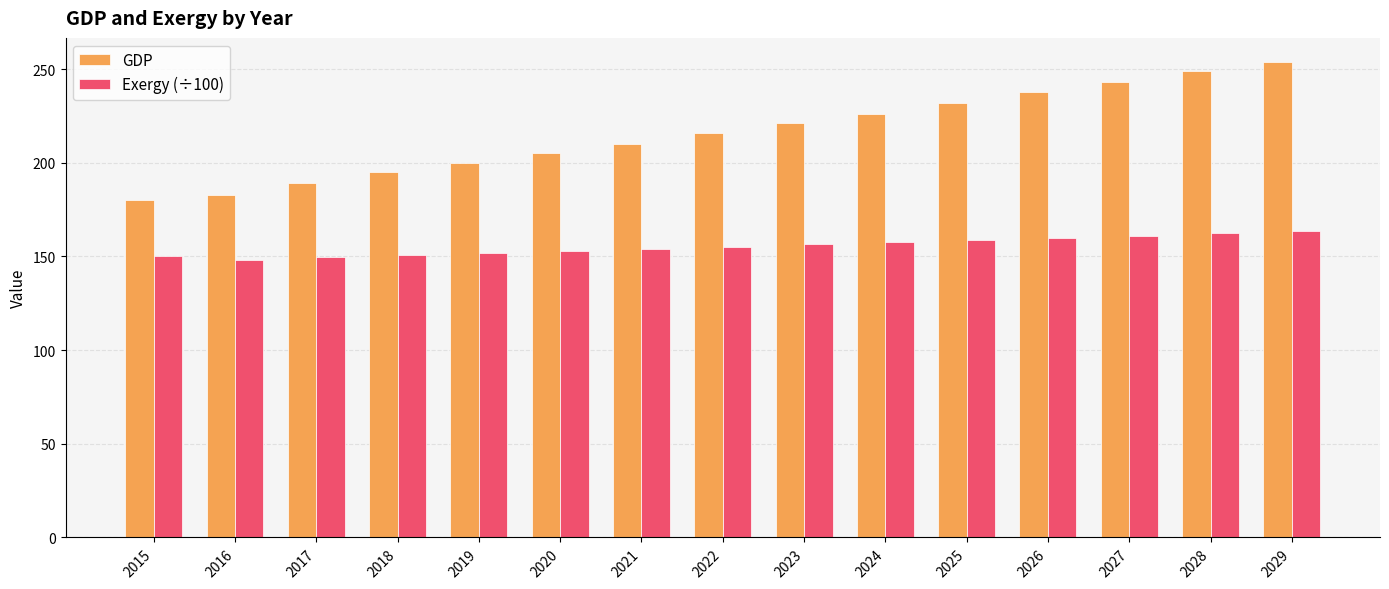

List the series in order of their peak value, highest first.

GDP, Exergy (÷100)